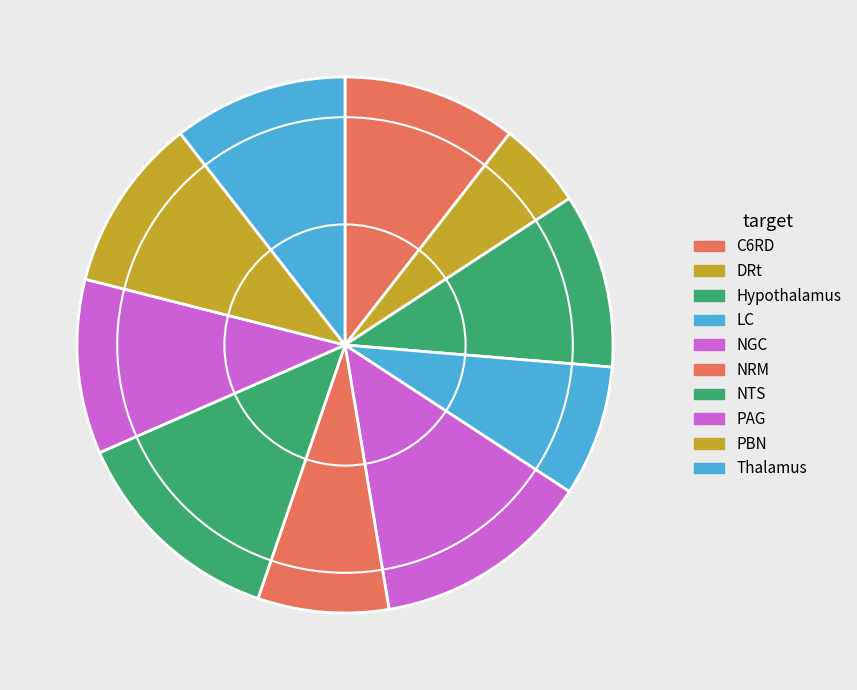

Is there a majority slice in this chart?

No